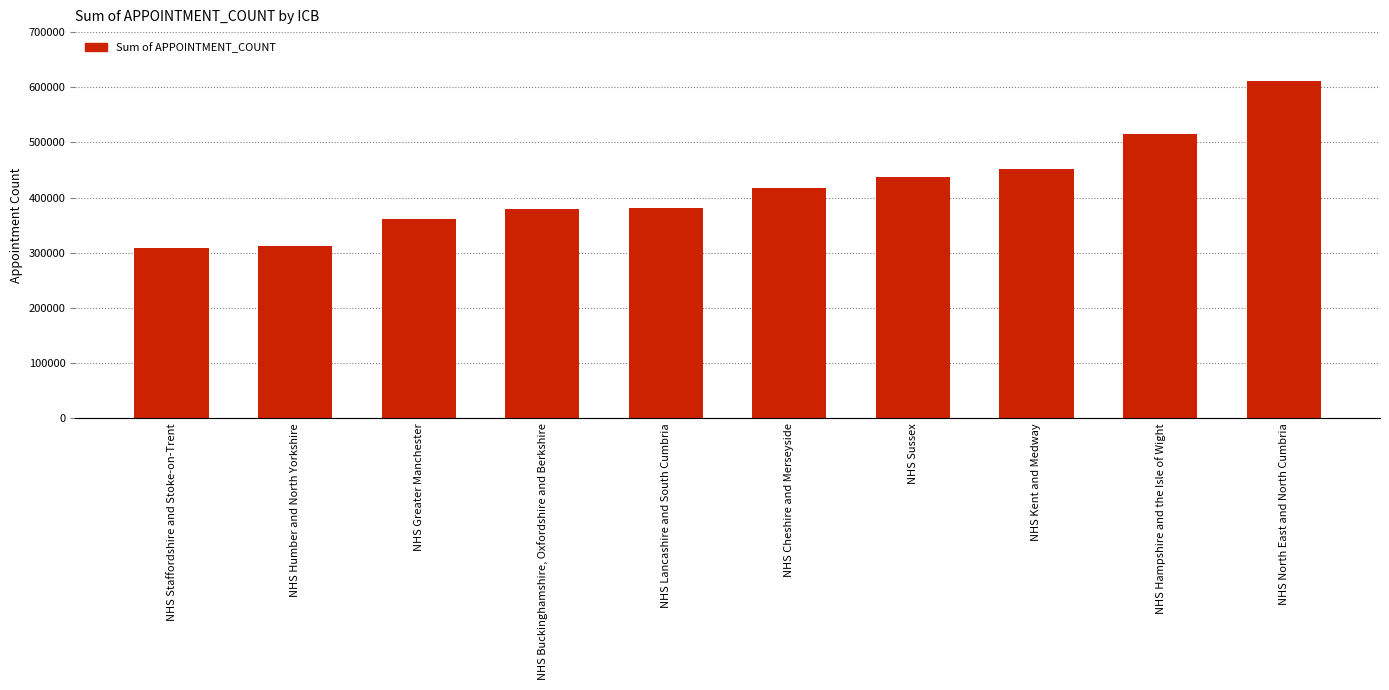

Count the number of data series in this chart.

1